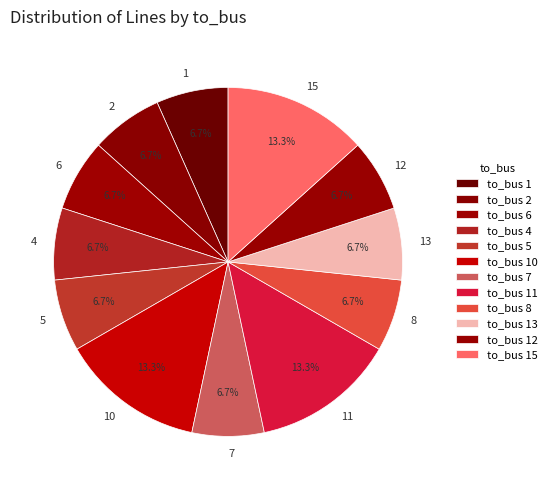

What is the ratio of the value at 4 to the value at 8?

1.0